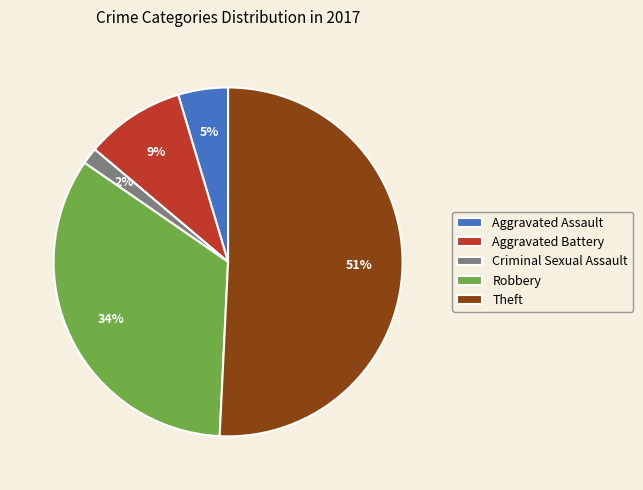

Is the sum of Theft and Criminal Sexual Assault greater than half?

Yes